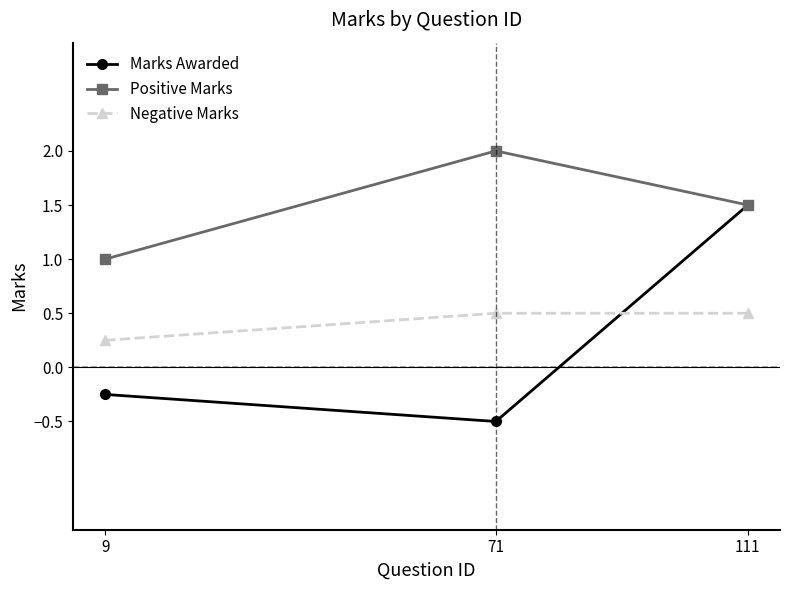

What is the maximum value for Marks Awarded?

1.5